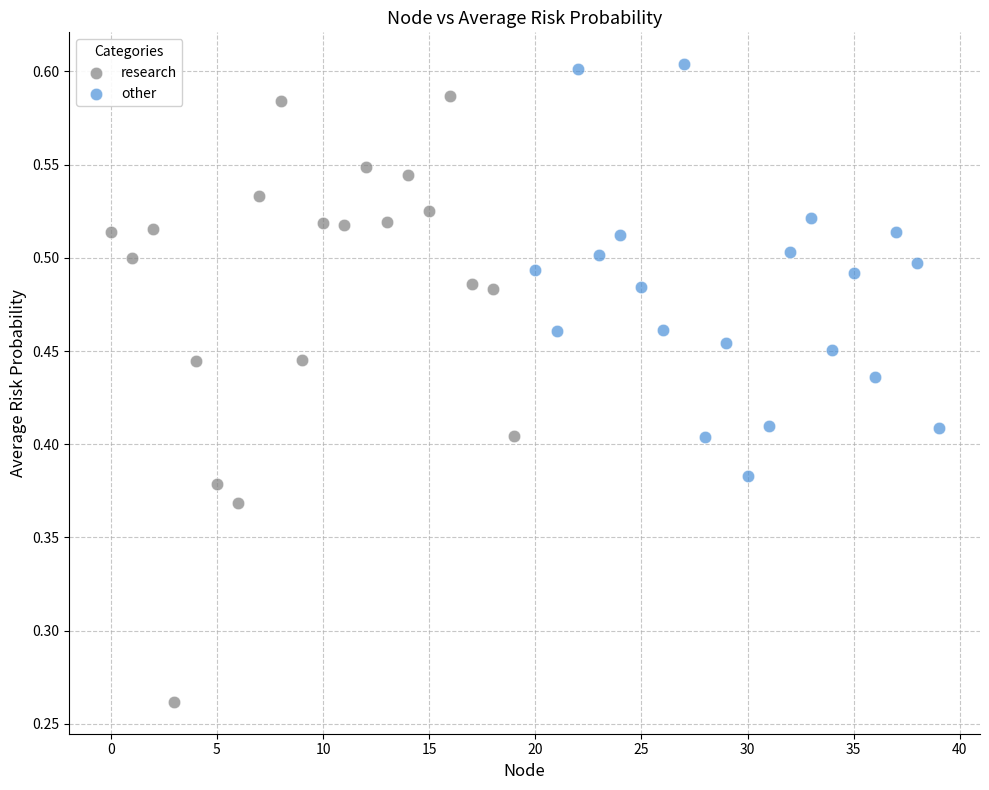

Which series reaches the minimum Y coordinate?

research